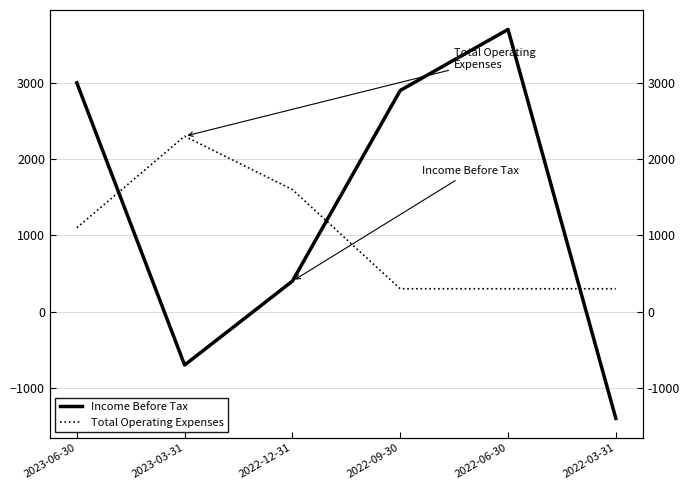

Where does the Total Operating Expenses series first go above 1100?

2023-03-31